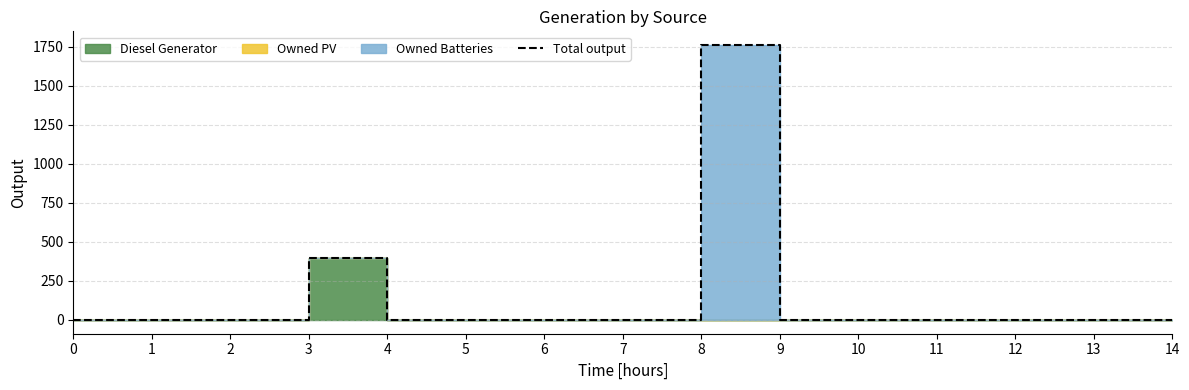

What is the change in value from 3 to 7?

-400